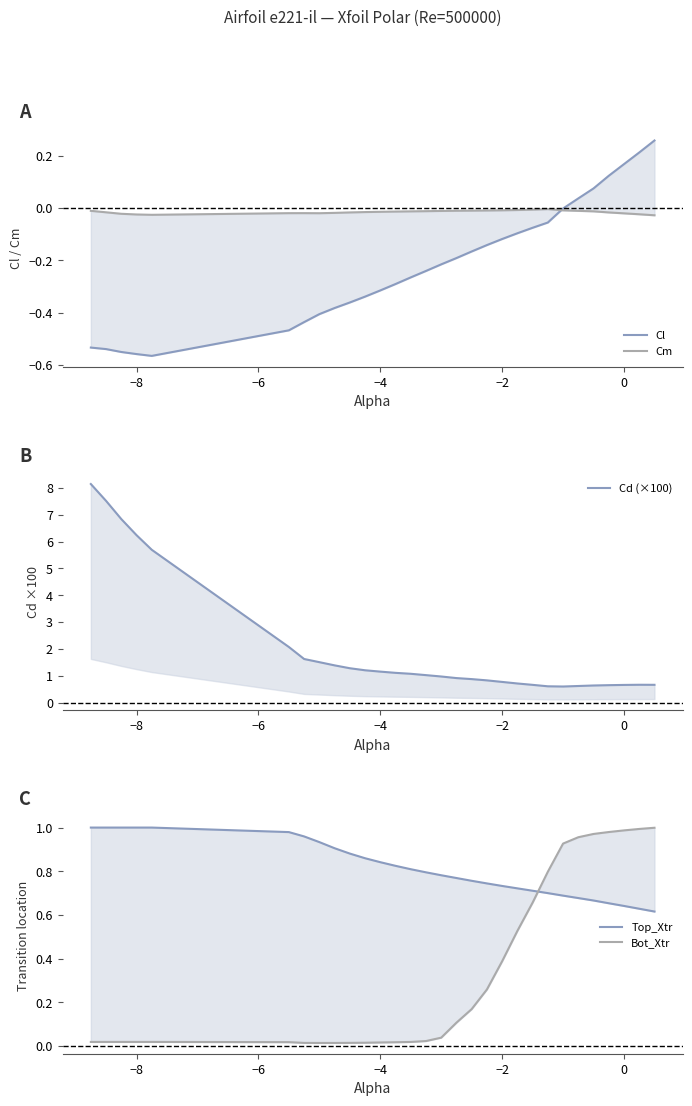

How many data points in Cd (×100) are less than 1?

15